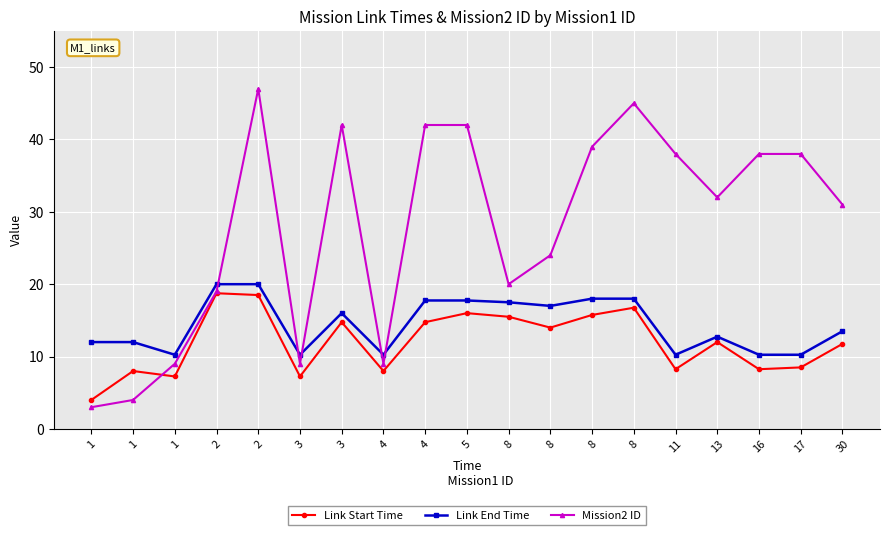

What are all the series names shown in the legend?

Link Start Time, Link End Time, Mission2 ID